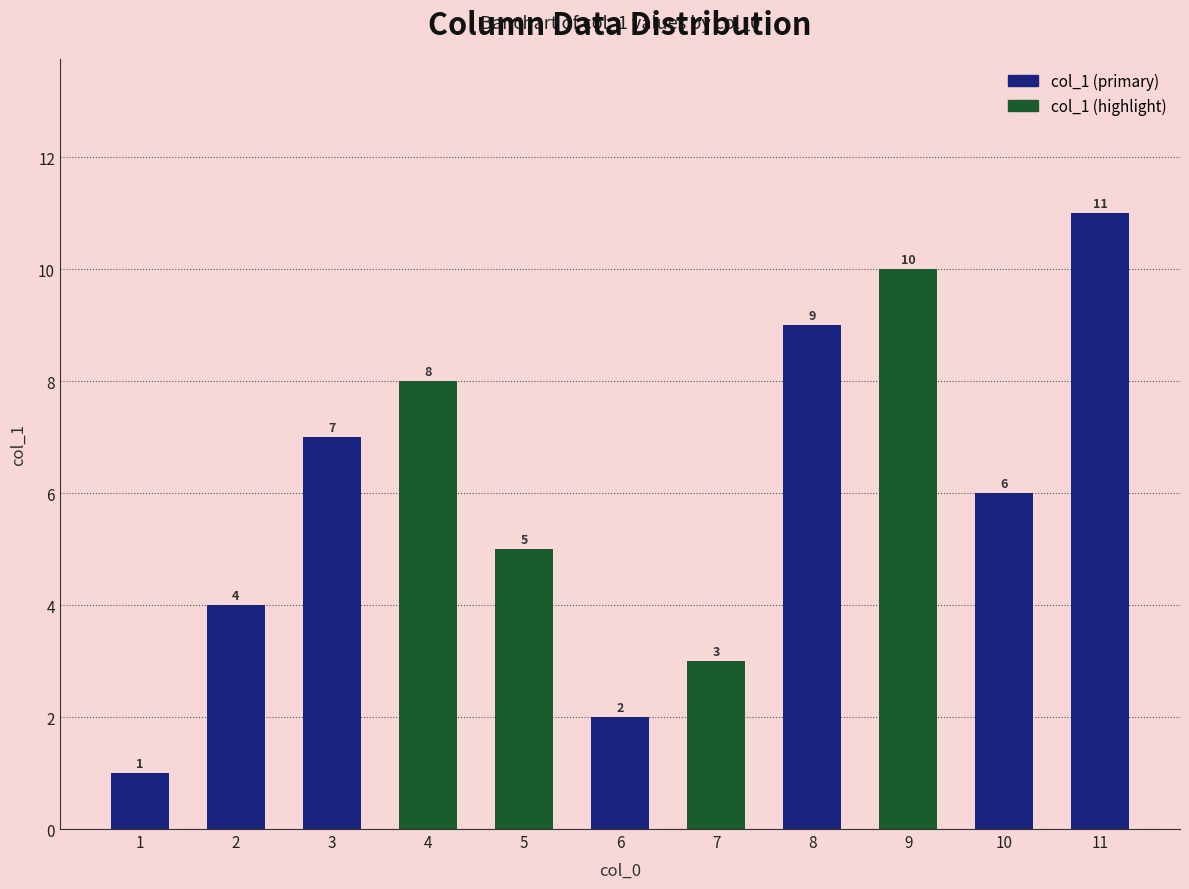

What is the difference between the maximum and minimum values?

10